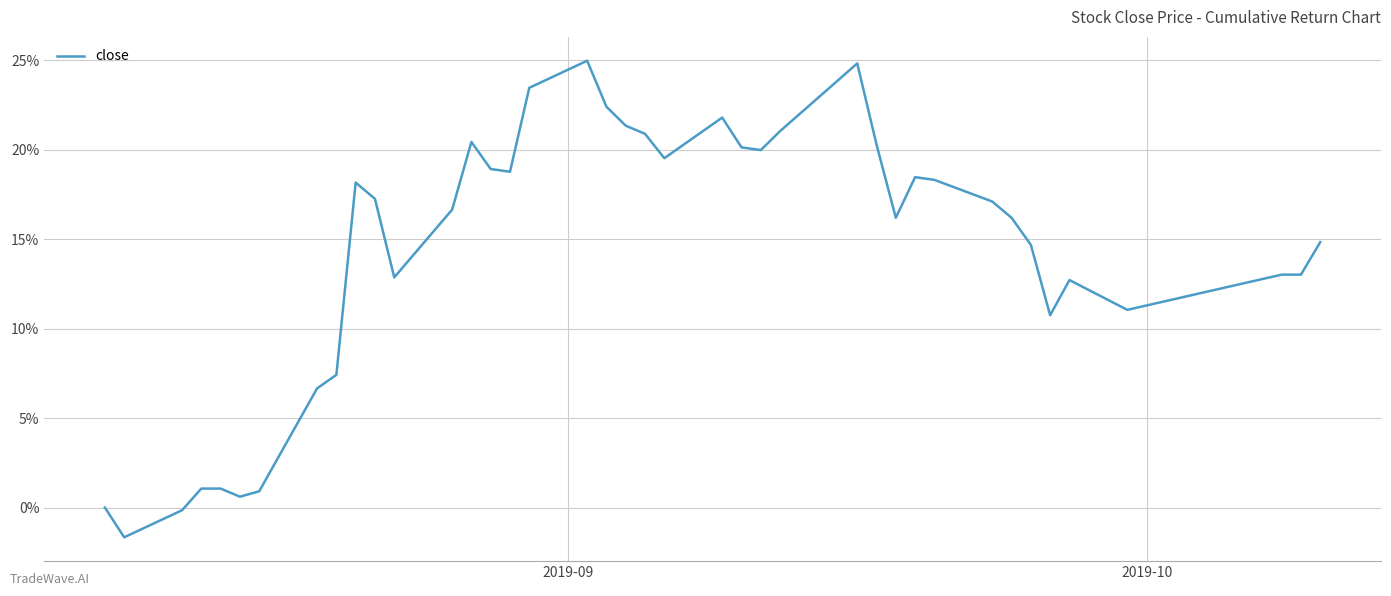

Does the chart display data point markers on the line(s)?

No